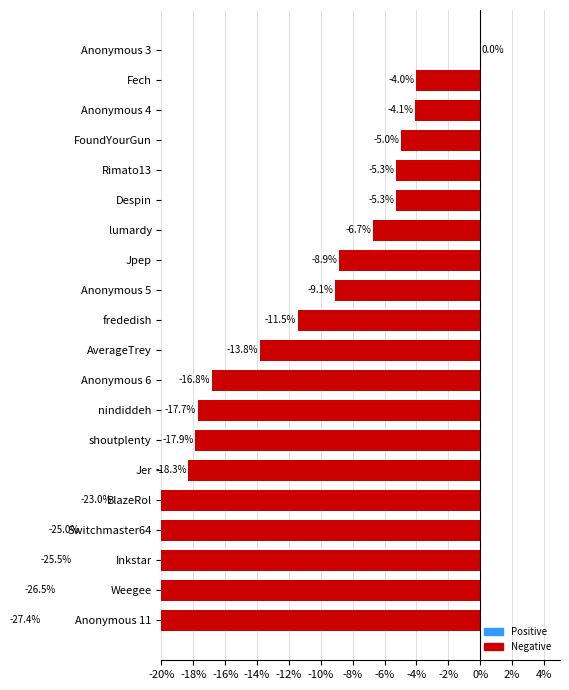

What is the average value?

-13.6